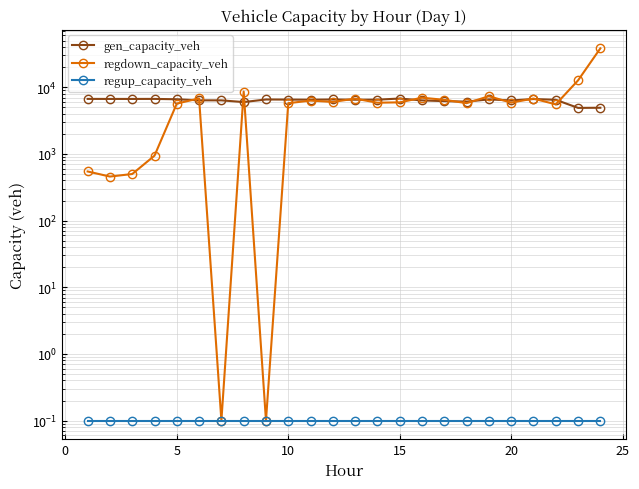

What is the average value of the regup_capacity_veh series?

0.1